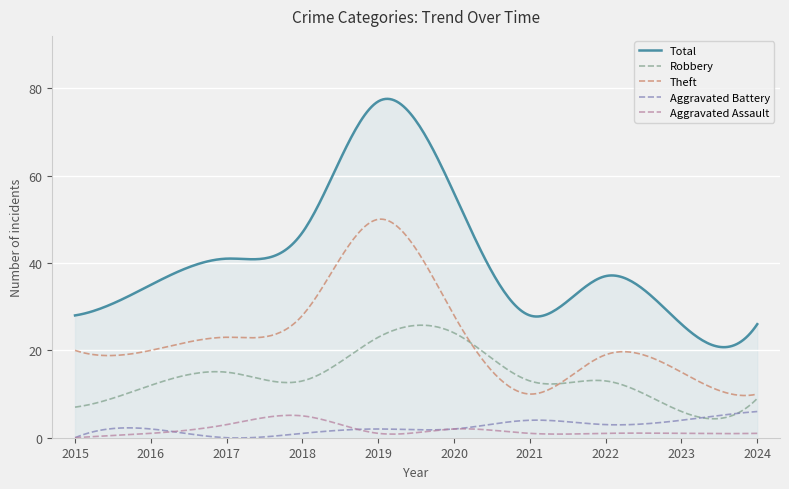

Which series has the largest total across all categories?

Total